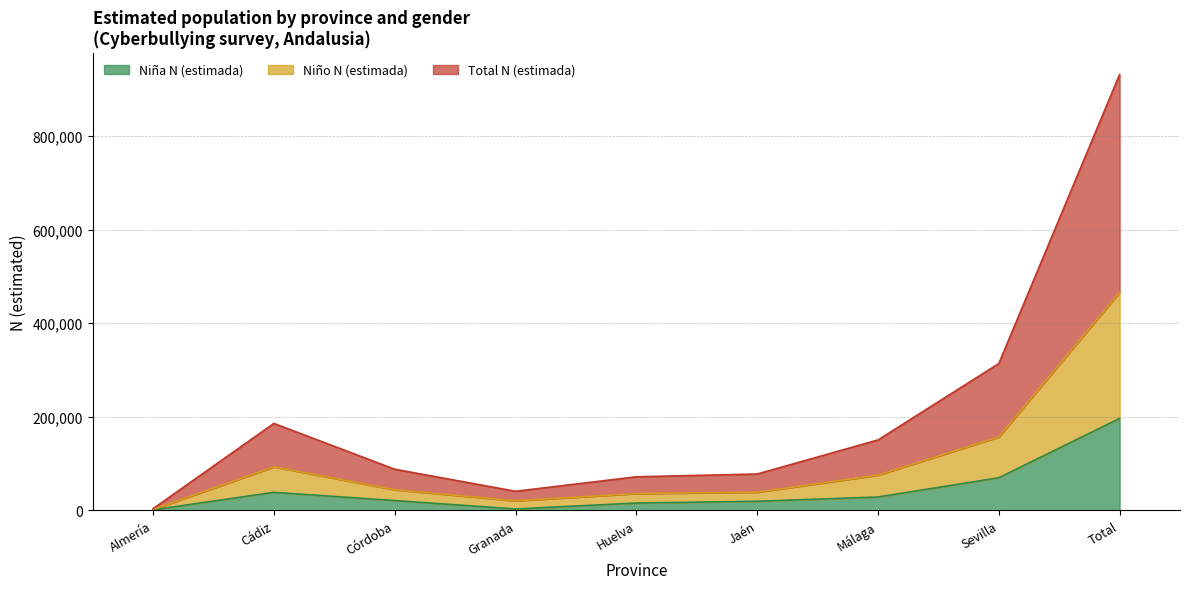

Which series has the widest spread of values?

Total N (estimada)